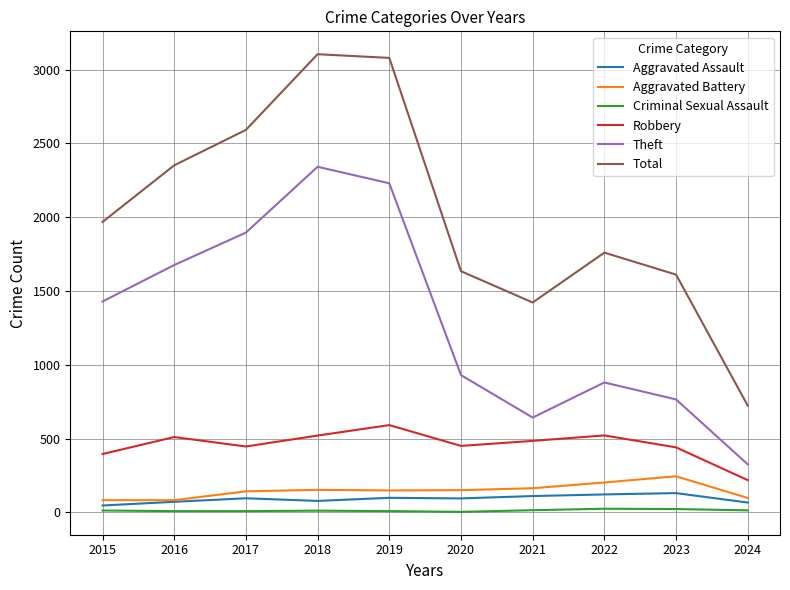

What is the total value across all series at 2022?

3508